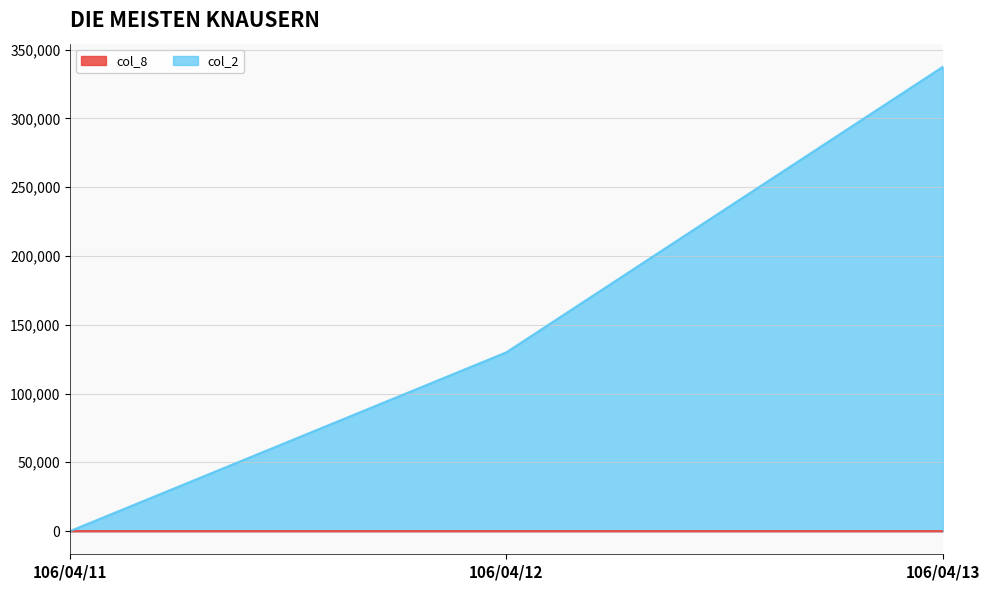

Reading left to right, extract all data points from this chart.

col_2: 106/04/11=0	106/04/12=129961	106/04/13=337443
col_8: 106/04/11=0	106/04/12=1	106/04/13=3